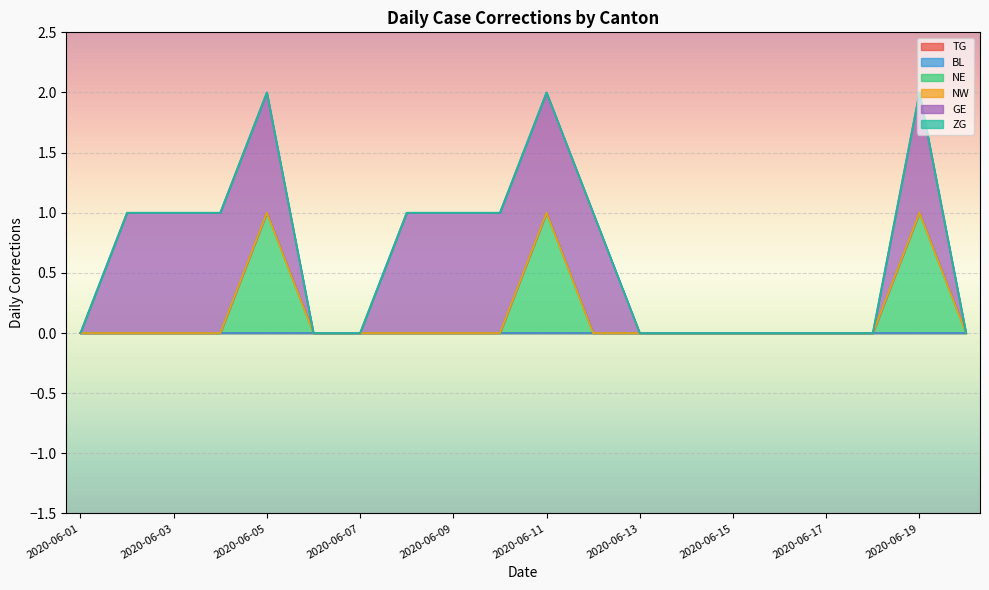

What is the sum of all NE values?

3